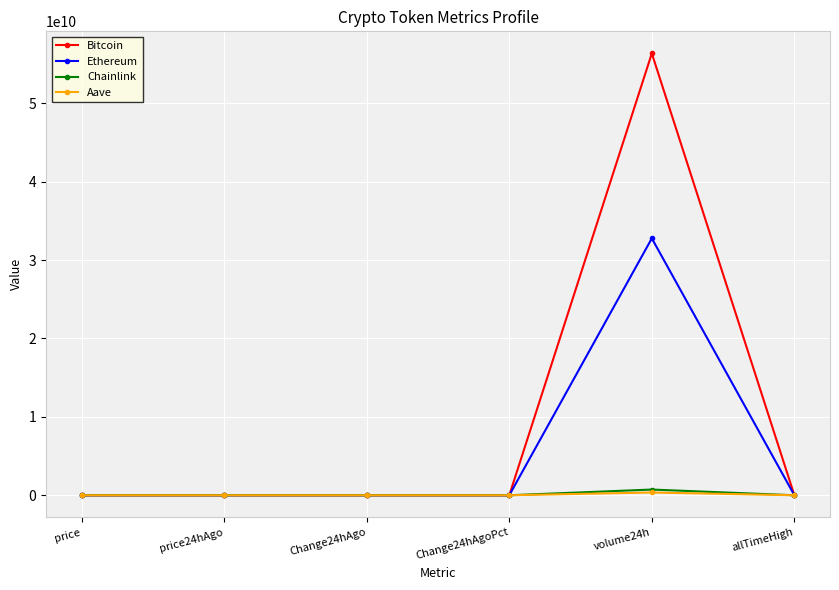

Which series has the largest total across all categories?

Bitcoin